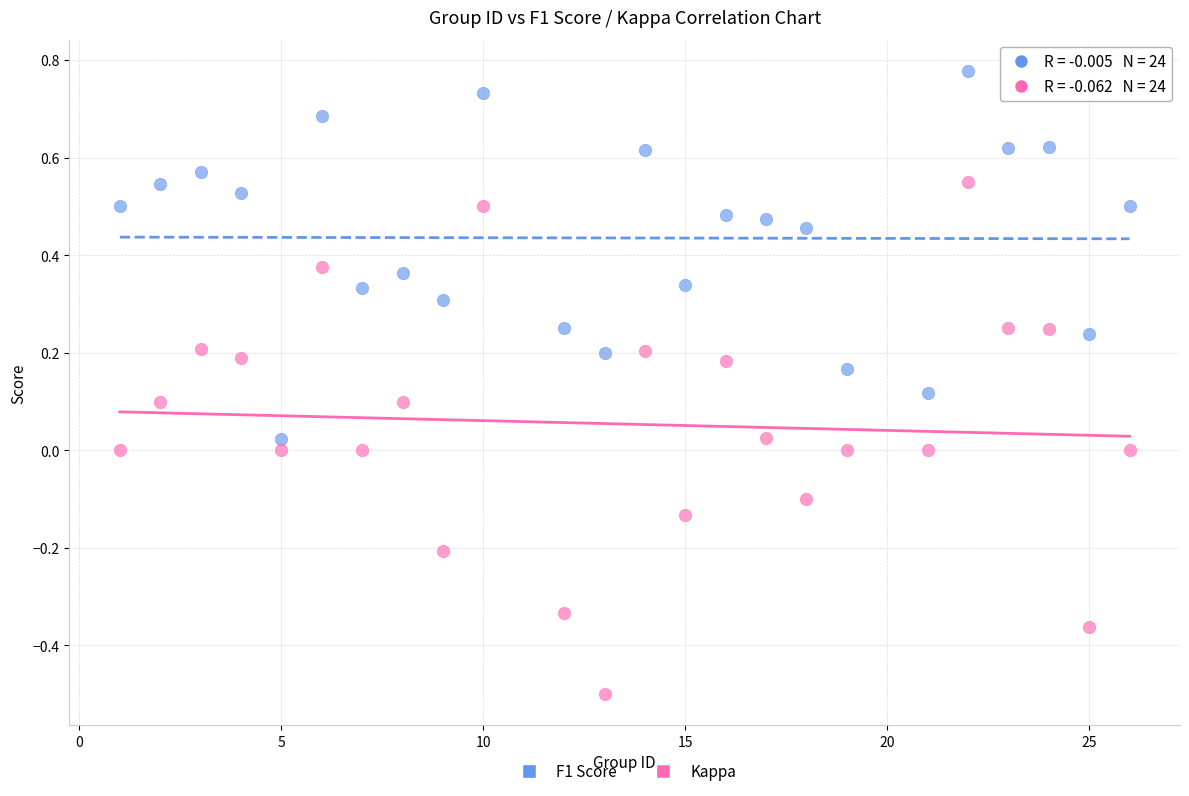

Across all data points, what is the range of Y values (max minus min)?

1.3